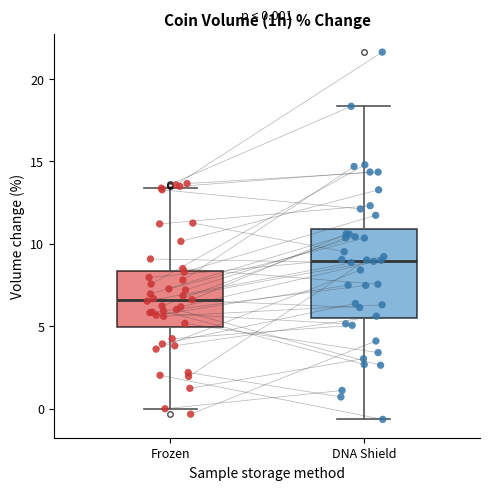

Which box has the lowest median line?

Frozen